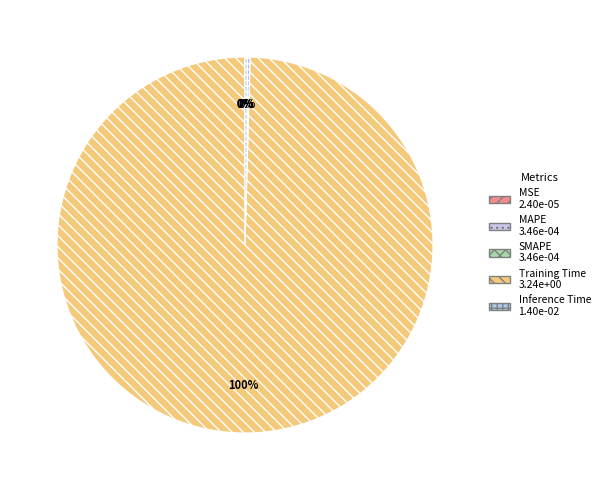

How many slices are in this pie chart?

5